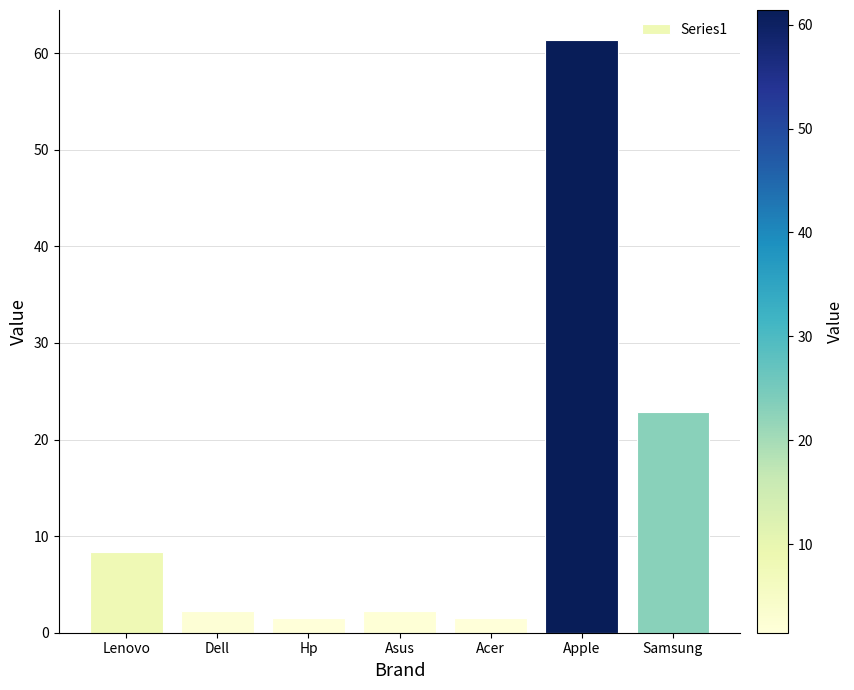

What is the difference between the maximum and minimum values?

59.9